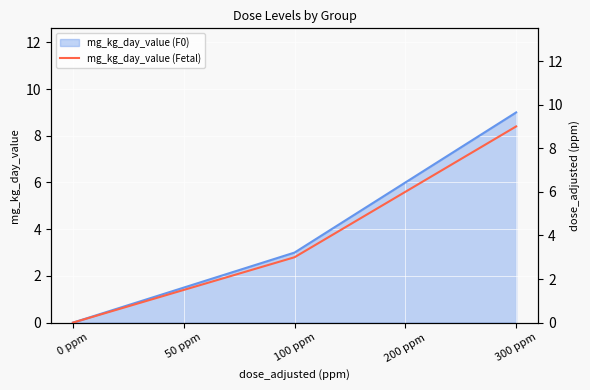

List the labels in order of value, smallest first.

0 ppm, 50 ppm, 100 ppm, 200 ppm, 300 ppm